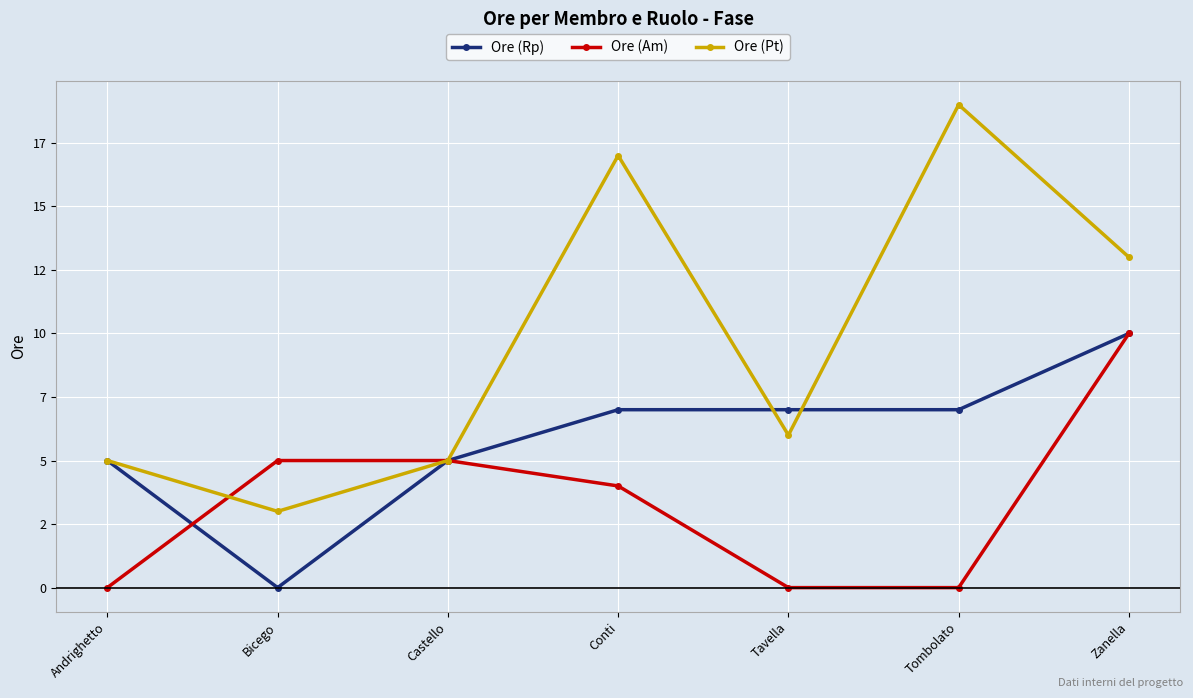

Where is Ore (Pt) nearest to the value 11?

Zanella